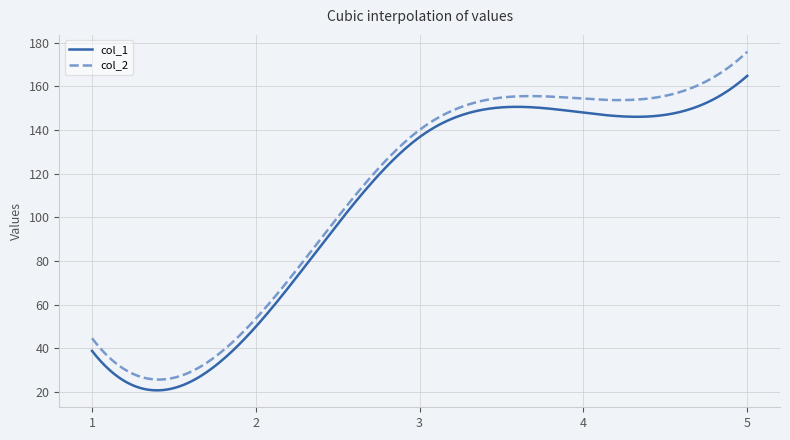

True or false: col_1 has more than 0 points higher than both neighbors.

True